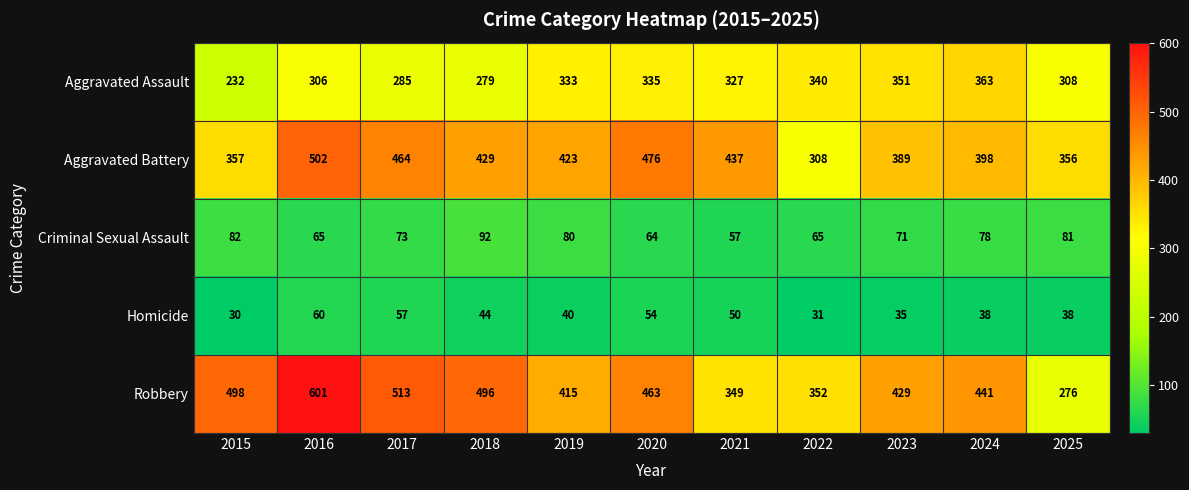

True or false: Robbery has a value of 649 at 2023.

False